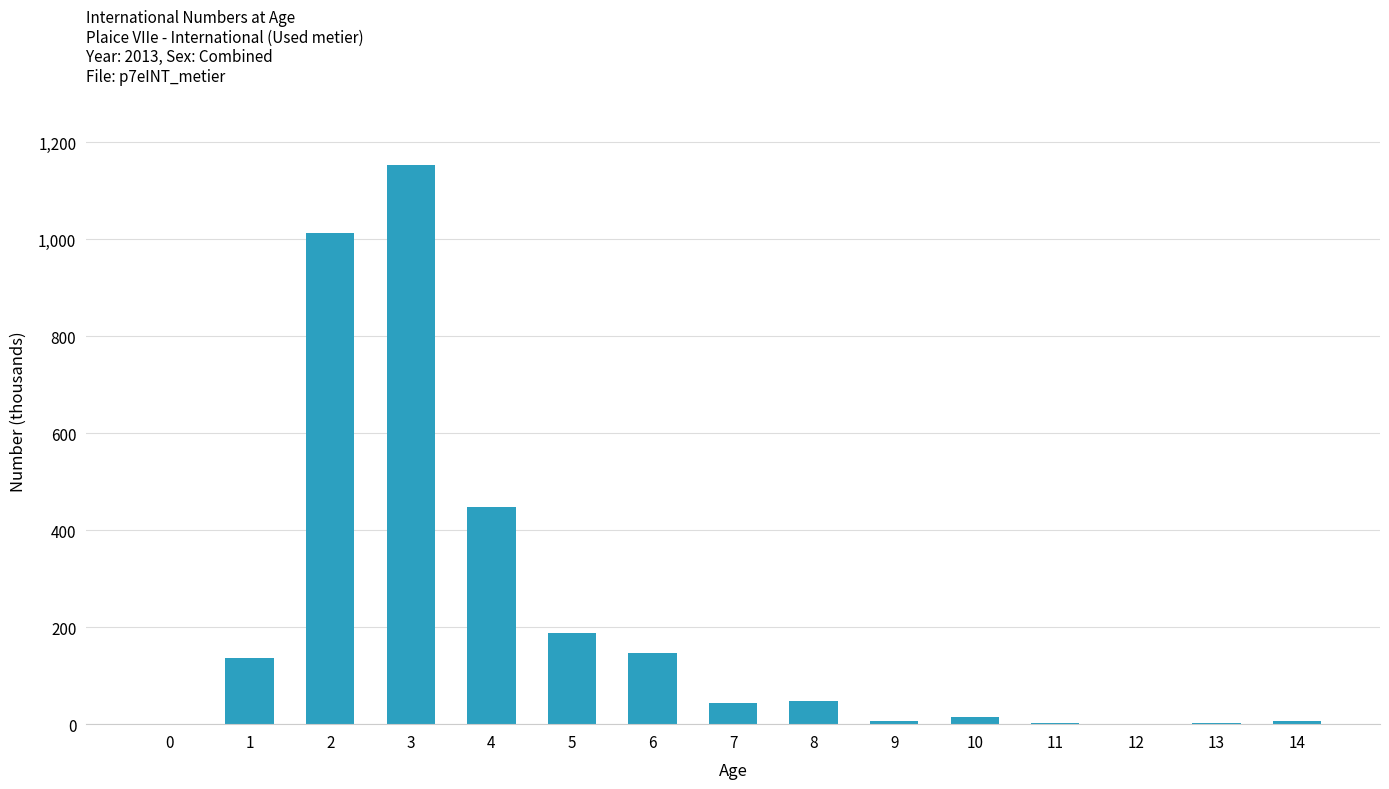

Where is the data nearest to the value 577372?

4